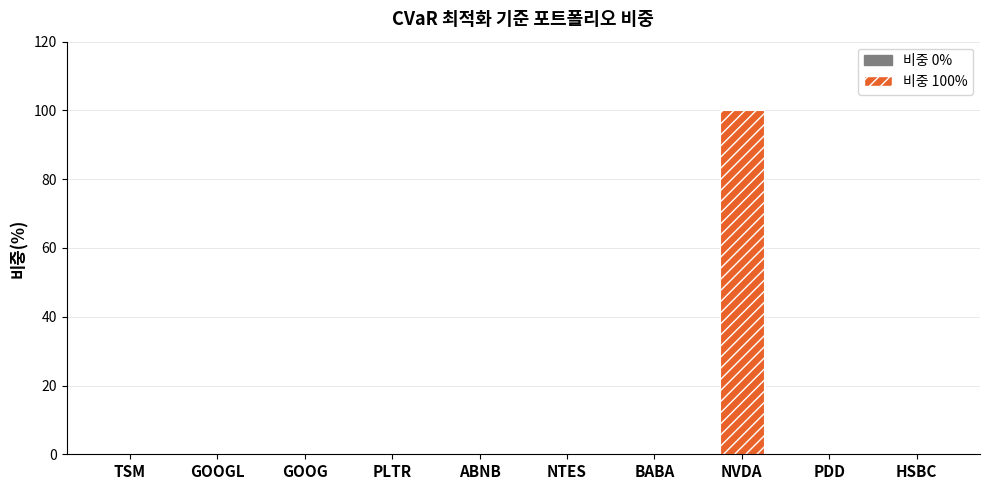

What is the sum of all values?

100